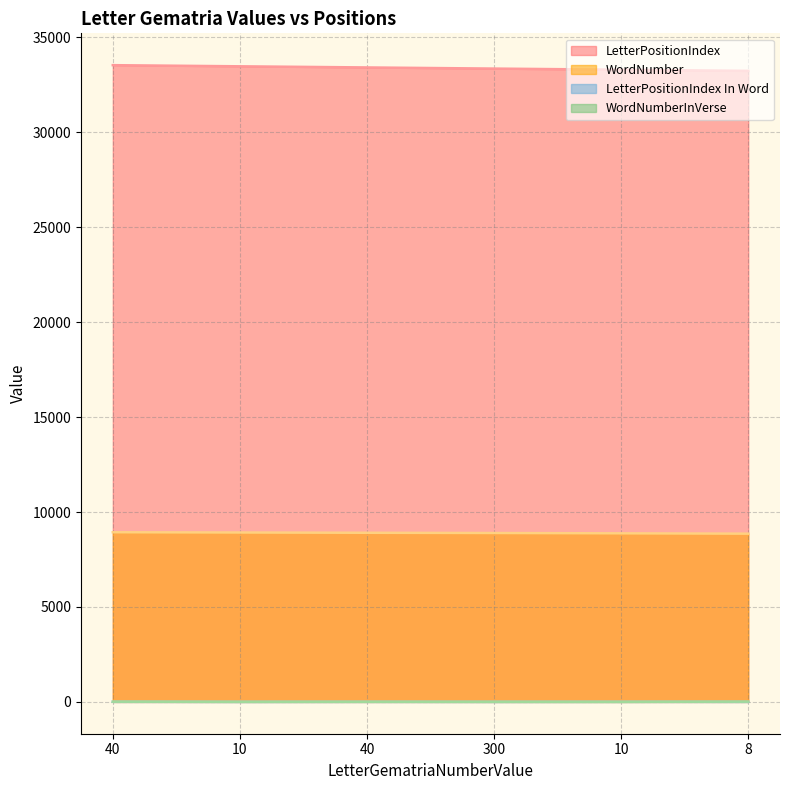

What is the value of the WordNumber point at the 5th from the left?

8921